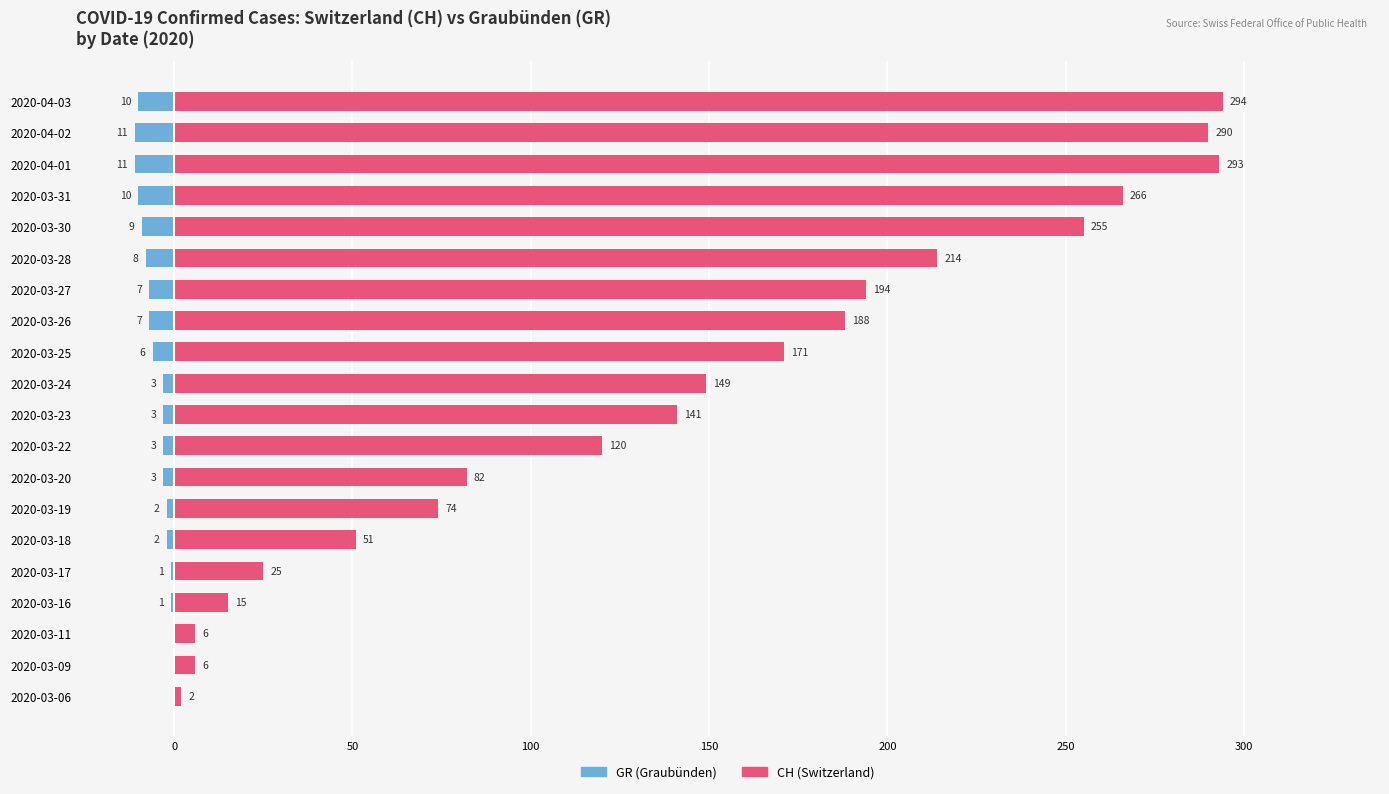

What is the sum of all CH values?

2836